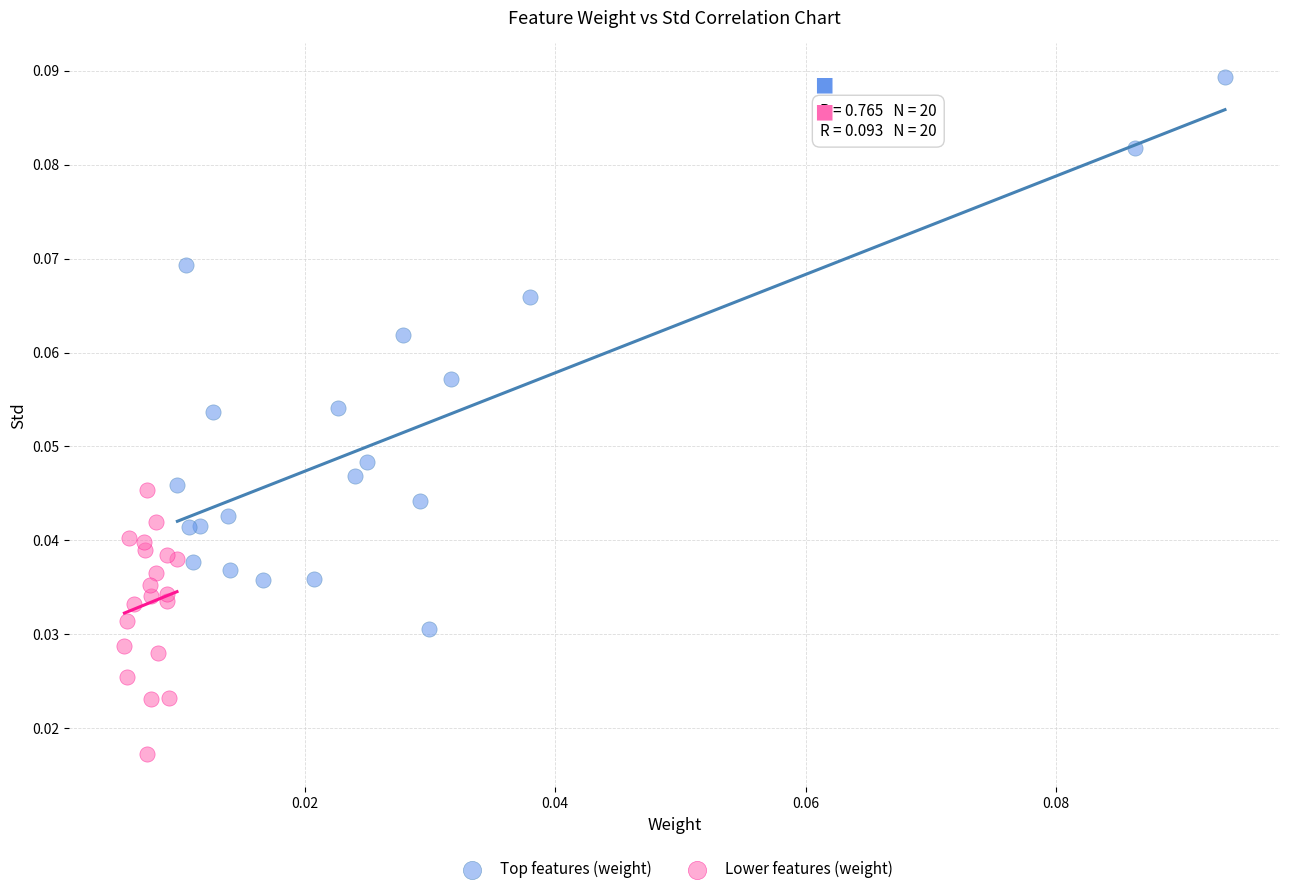

Which series has the widest spread of Y values?

Top features (weight)